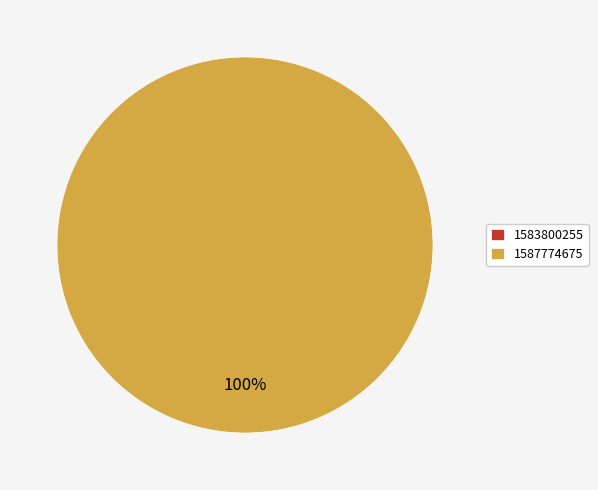

Is 1583800255 the majority of the pie?

No